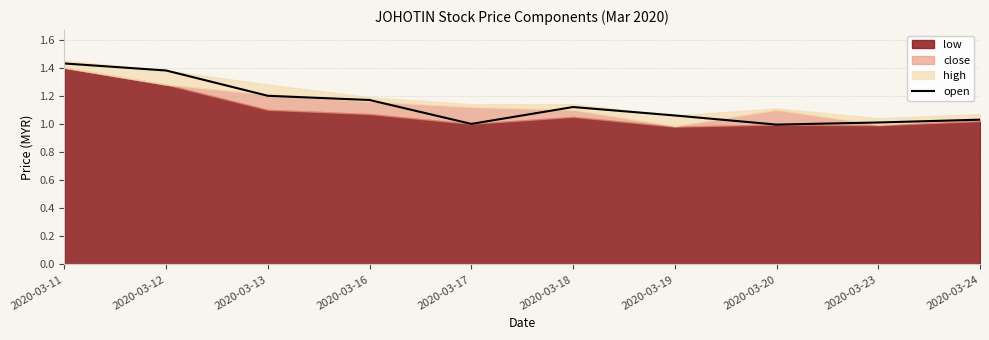

What is the sum of all values?

11.4